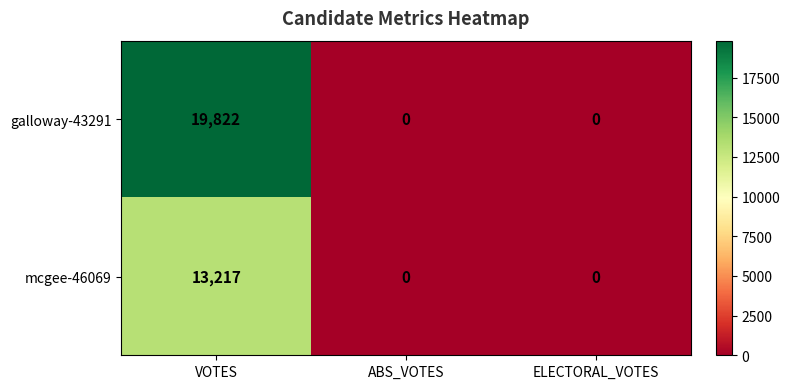

True or false: mcgee-46069 has a value of 13217 at VOTES.

True